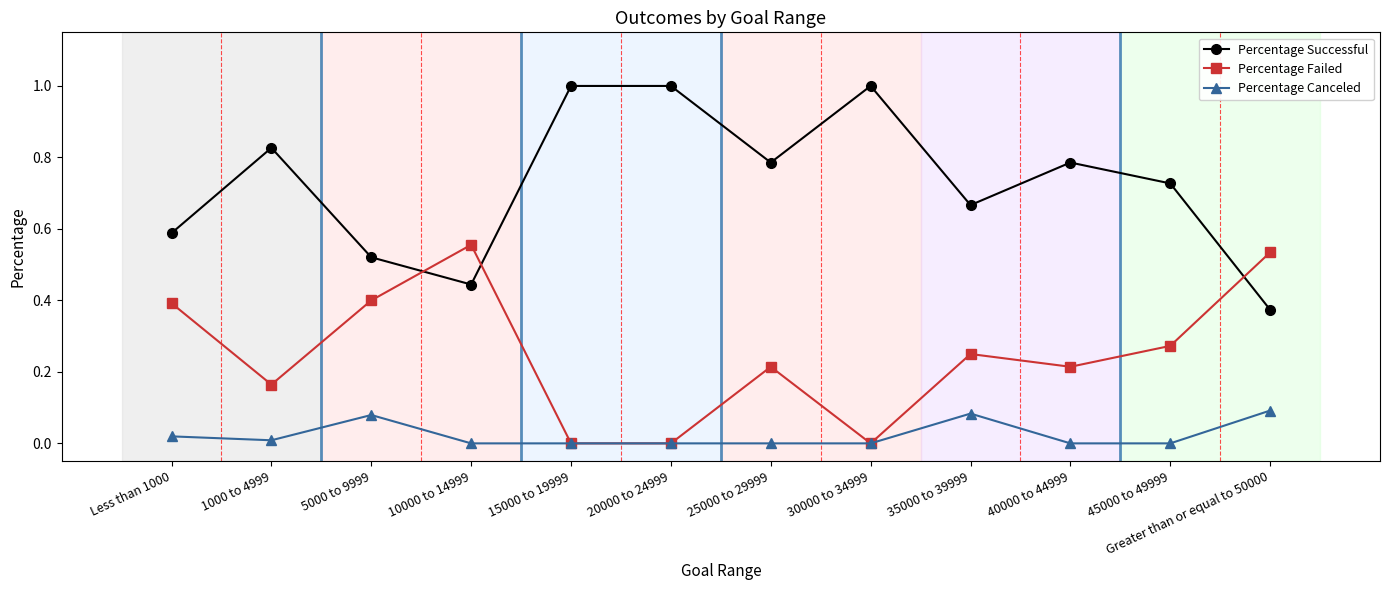

At which category does Percentage Successful reach its first local valley?

10000 to 14999